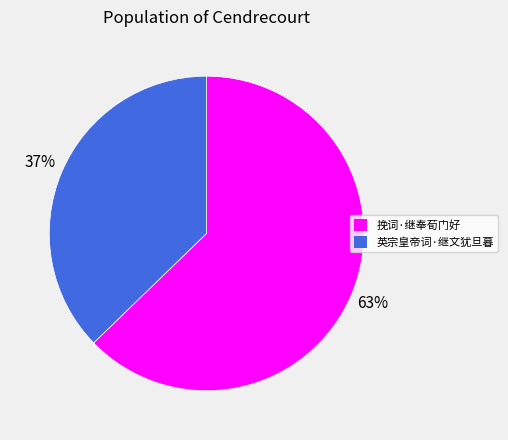

Count the number of slices in the pie.

2